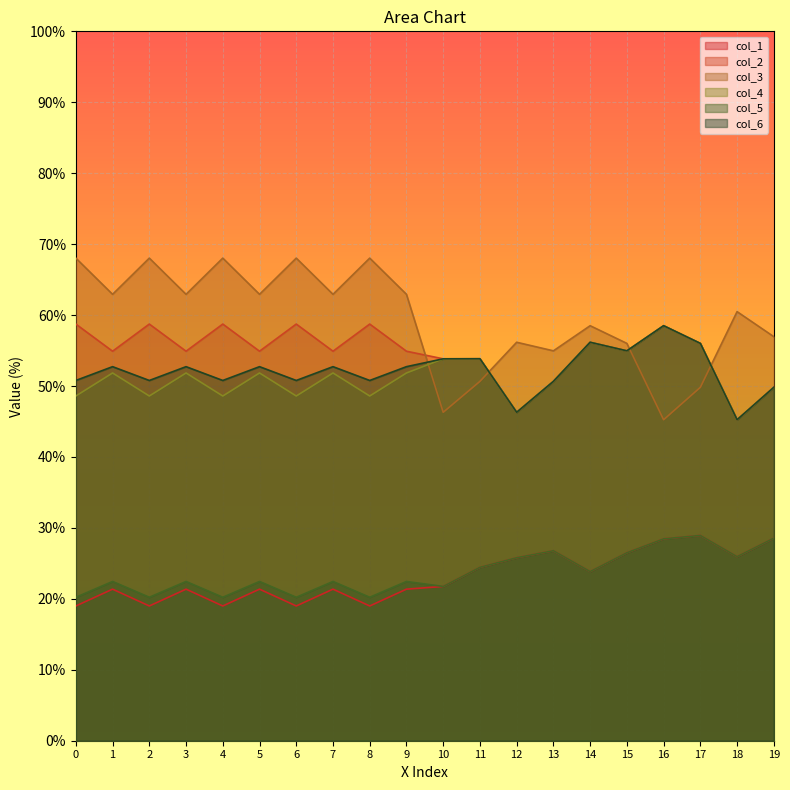

Reading right to left, extract all data points from this chart.

col_1: 19=28.6	18=26.0	17=28.9	16=28.5	15=26.5	14=23.9	13=26.8	12=25.8	11=24.4	10=21.8	9=21.4	8=19.0	7=21.4	6=19.0	5=21.4	4=19.0	3=21.4	2=19.0	1=21.4	0=19.0
col_2: 19=49.8	18=45.2	17=56.0	16=58.5	15=55.0	14=56.2	13=50.7	12=46.3	11=53.8	10=53.8	9=54.9	8=58.7	7=54.9	6=58.7	5=54.9	4=58.7	3=54.9	2=58.7	1=54.9	0=58.7
col_3: 19=57.0	18=60.5	17=49.8	16=45.2	15=56.0	14=58.5	13=55.0	12=56.2	11=50.7	10=46.3	9=62.9	8=68.0	7=62.9	6=68.0	5=62.9	4=68.0	3=62.9	2=68.0	1=62.9	0=68.0
col_4: 19=49.8	18=45.2	17=56.0	16=58.5	15=55.0	14=56.2	13=50.7	12=46.3	11=53.8	10=53.8	9=51.8	8=48.6	7=51.8	6=48.6	5=51.8	4=48.6	3=51.8	2=48.6	1=51.8	0=48.6
col_5: 19=28.6	18=26.0	17=28.9	16=28.5	15=26.5	14=23.9	13=26.8	12=25.8	11=24.4	10=21.8	9=22.5	8=20.2	7=22.5	6=20.2	5=22.5	4=20.2	3=22.5	2=20.2	1=22.5	0=20.2
col_6: 19=49.8	18=45.2	17=56.0	16=58.5	15=55.0	14=56.2	13=50.7	12=46.3	11=53.8	10=53.8	9=52.7	8=50.8	7=52.7	6=50.8	5=52.7	4=50.8	3=52.7	2=50.8	1=52.7	0=50.8